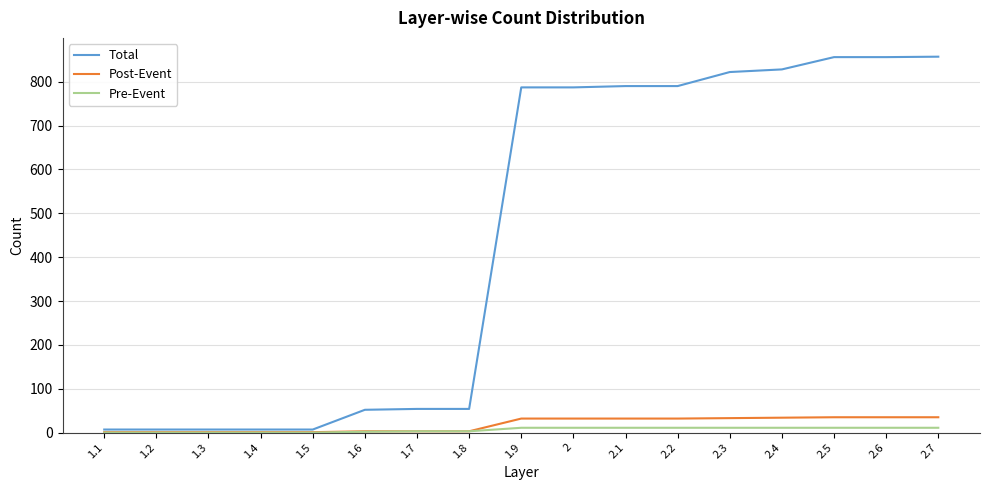

Which series has the largest range (max minus min)?

Total